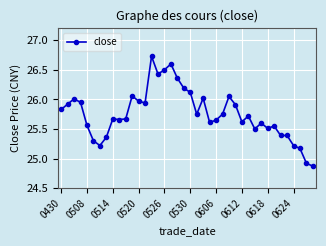

True or false: there are more than 1 points higher than both neighbors.

True